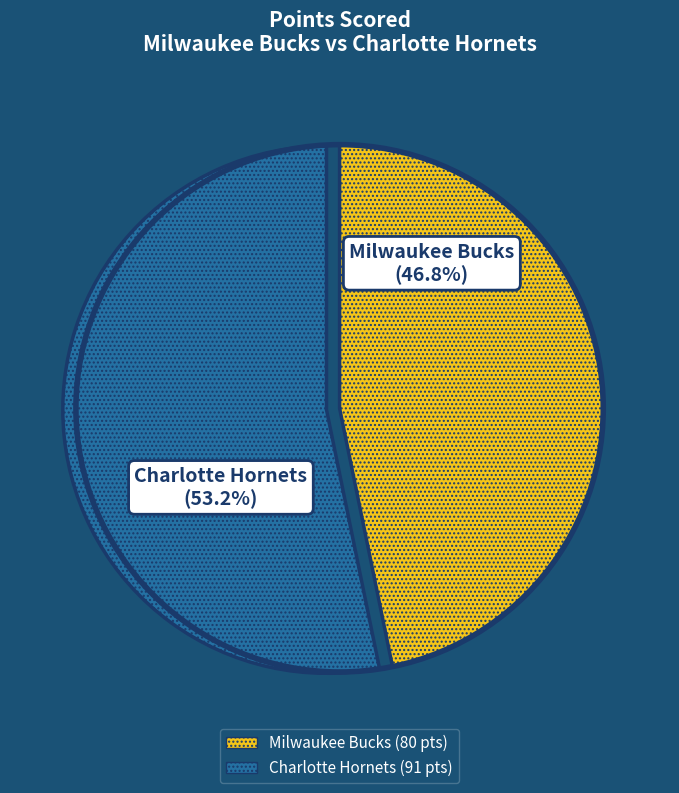

Is there a majority slice in this chart?

Yes